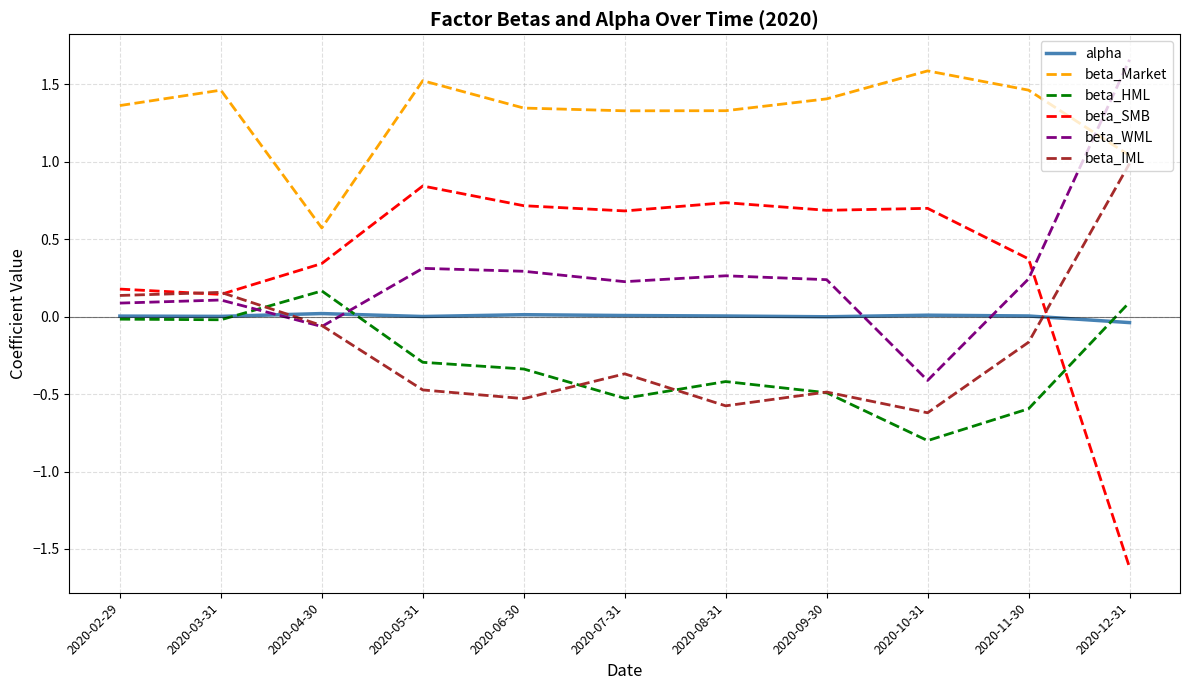

Is the value of beta_Market at 2020-11-30 greater than the value of beta_SMB at 2020-06-30?

Yes